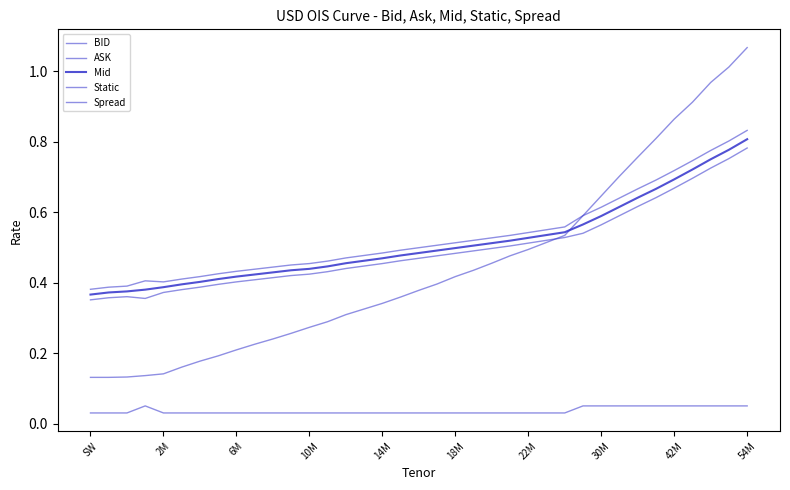

True or false: ASK and Mid cross at least once.

False